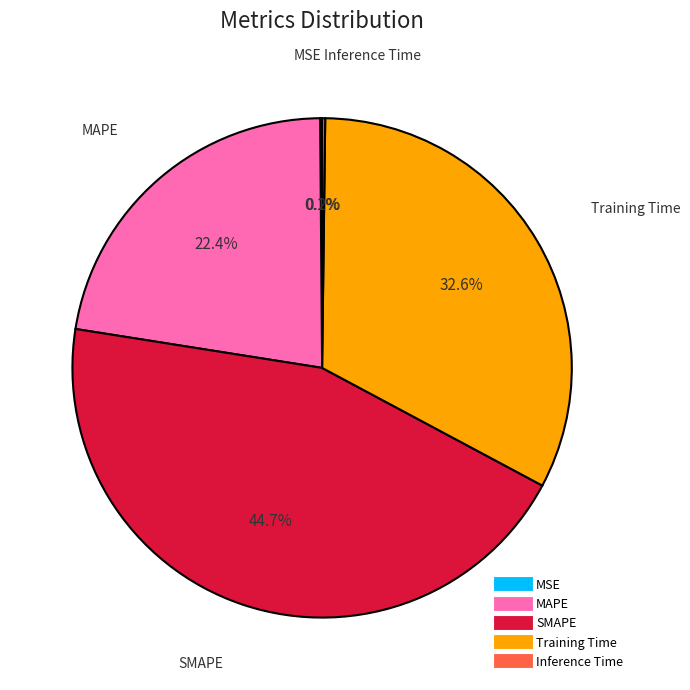

To the nearest percent, what is the difference between the largest and smallest slice percentages?

45%